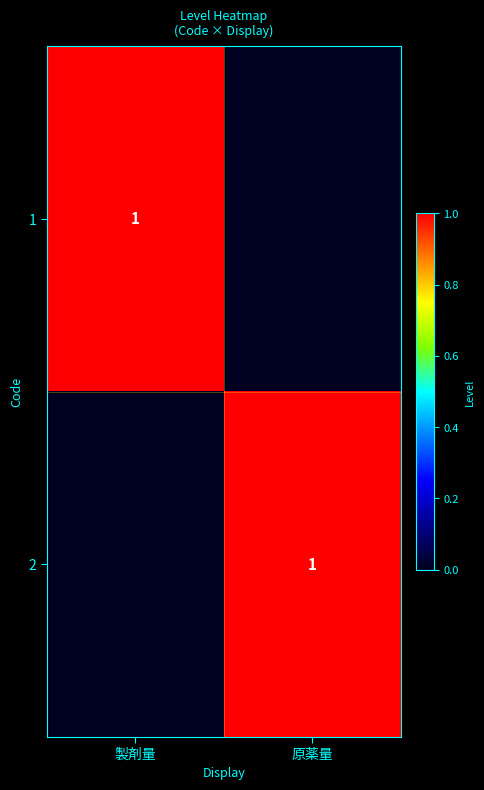

Is it true that 2 equals 1 at 原薬量?

True